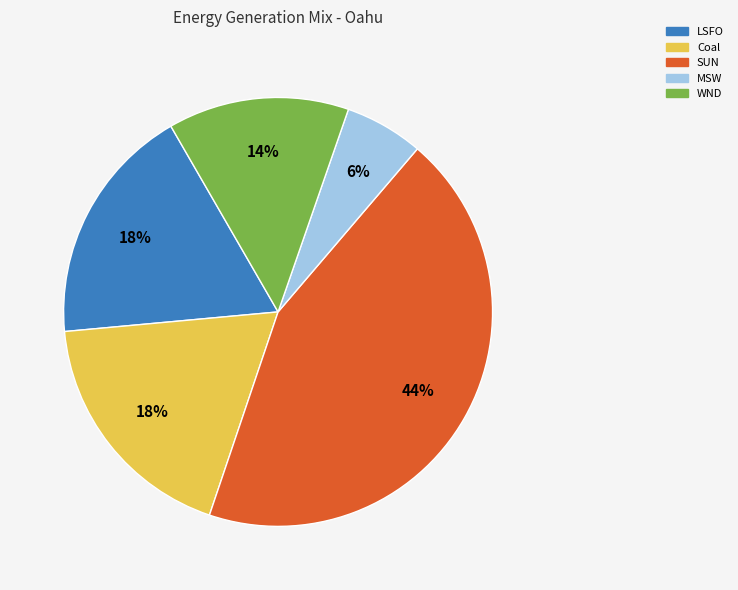

What is the ratio of the value at Coal to the value at WND?

1.3